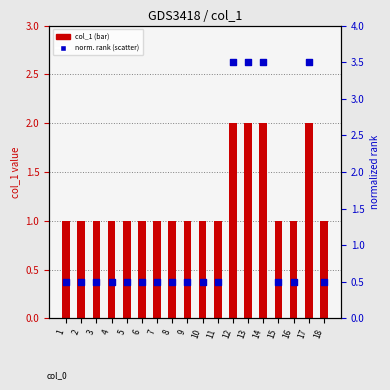

What is the total value across all series at 12?

5.5